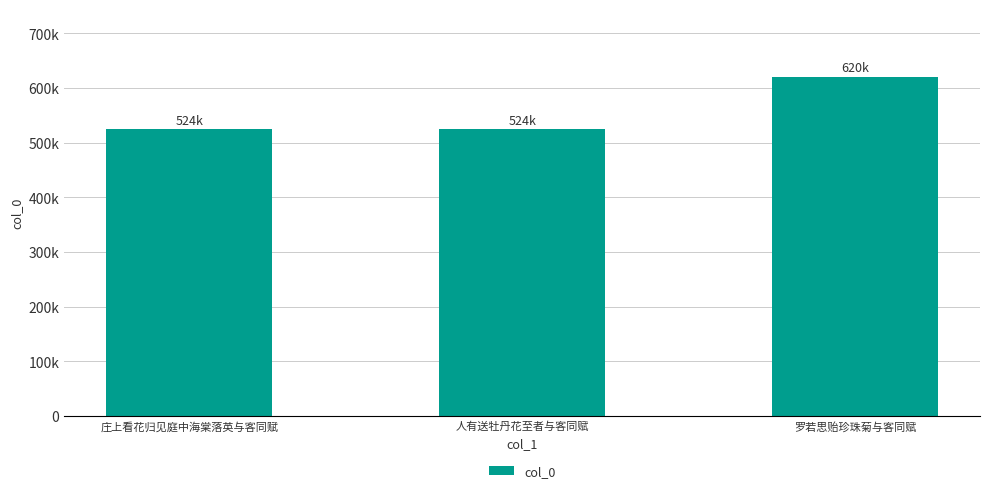

How many bars are there in total?

3